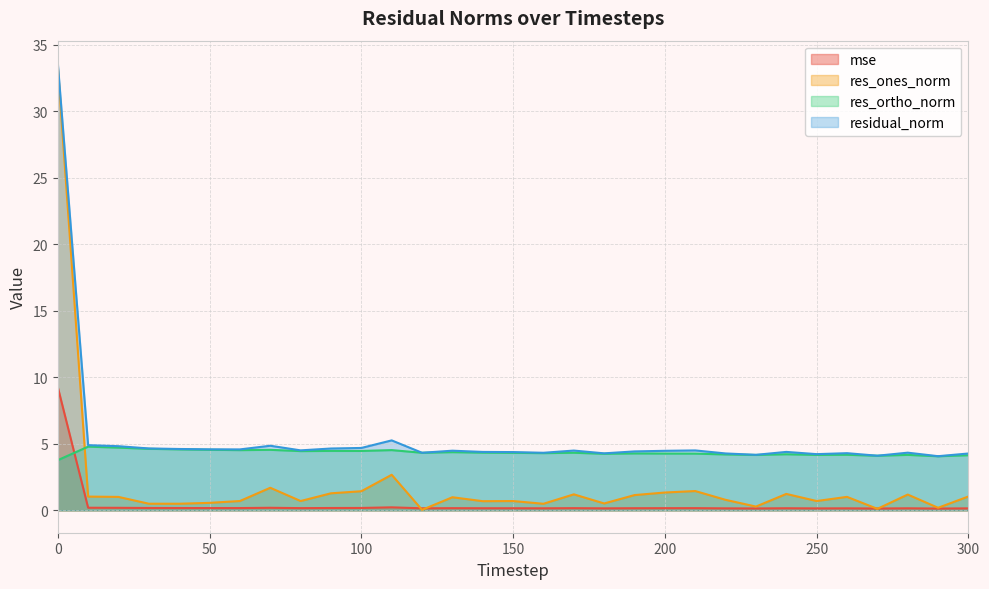

What is the sum of all res_ones_norm values?

60.7